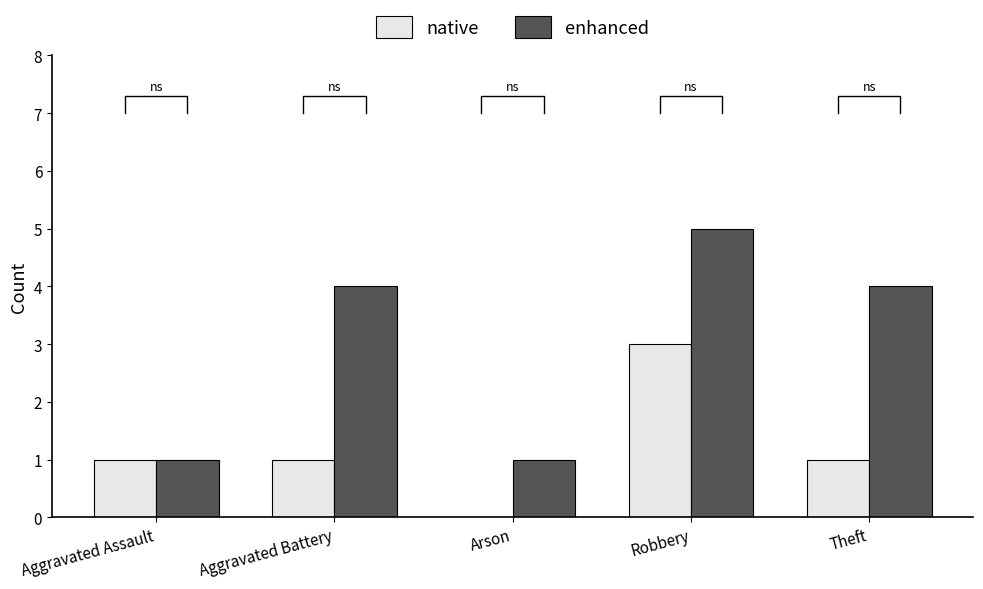

What are all the series names shown in the legend?

native, enhanced